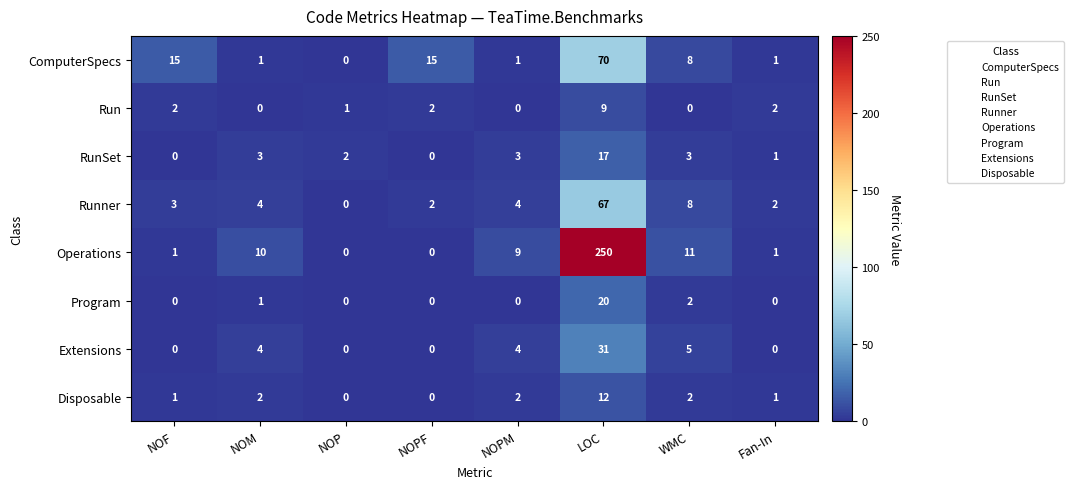

At which category does the chart reach its peak across all series?

LOC